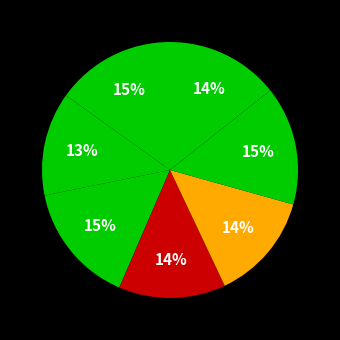

Count the number of slices in the pie.

7